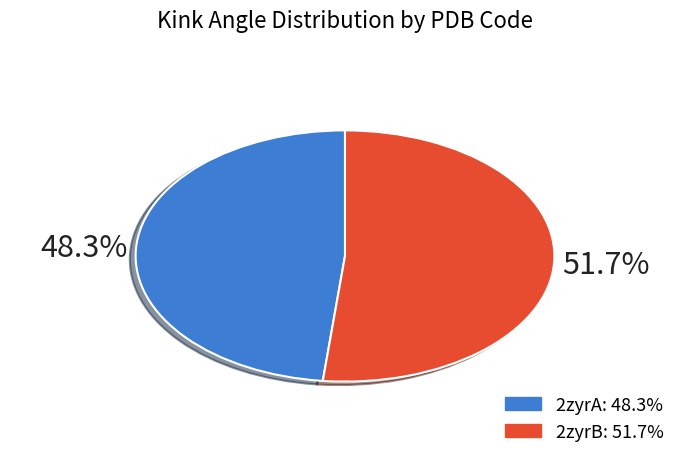

To the nearest percent, what is the difference between the largest and smallest slice percentages?

3%